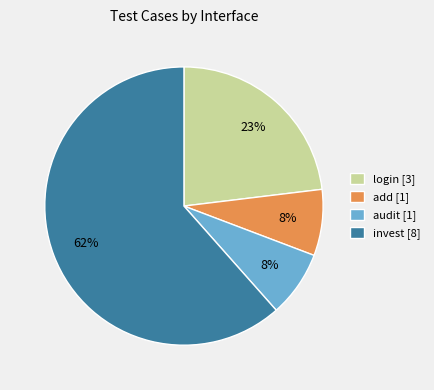

How many segments does this pie chart have?

4